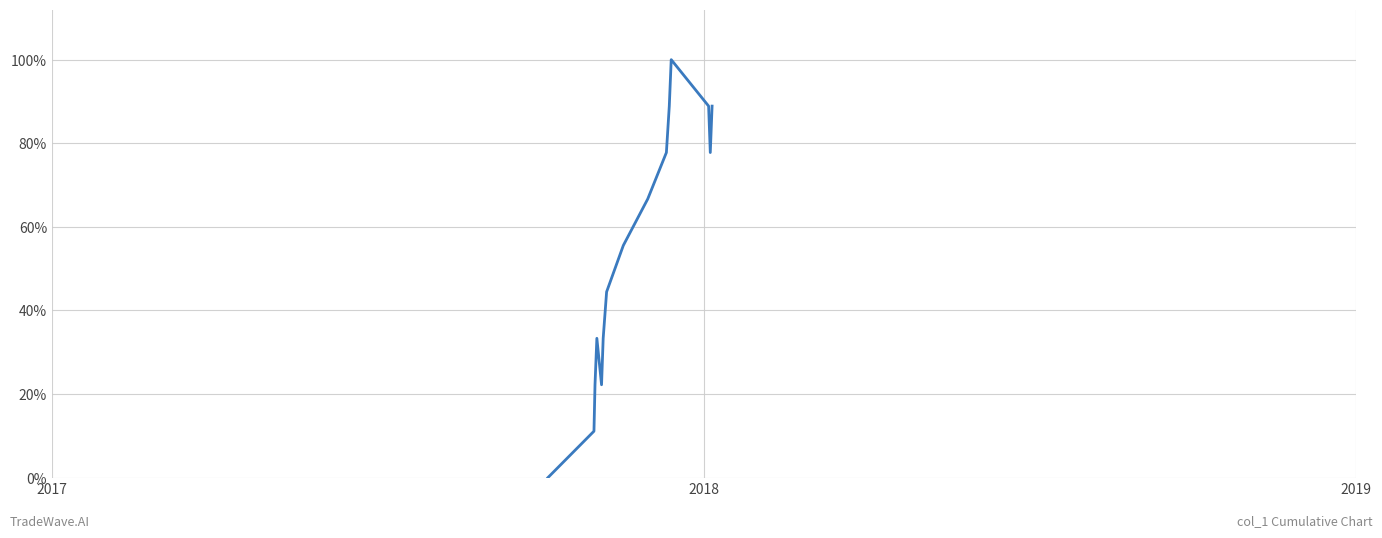

What is the difference between the second highest and second lowest values?

0.8